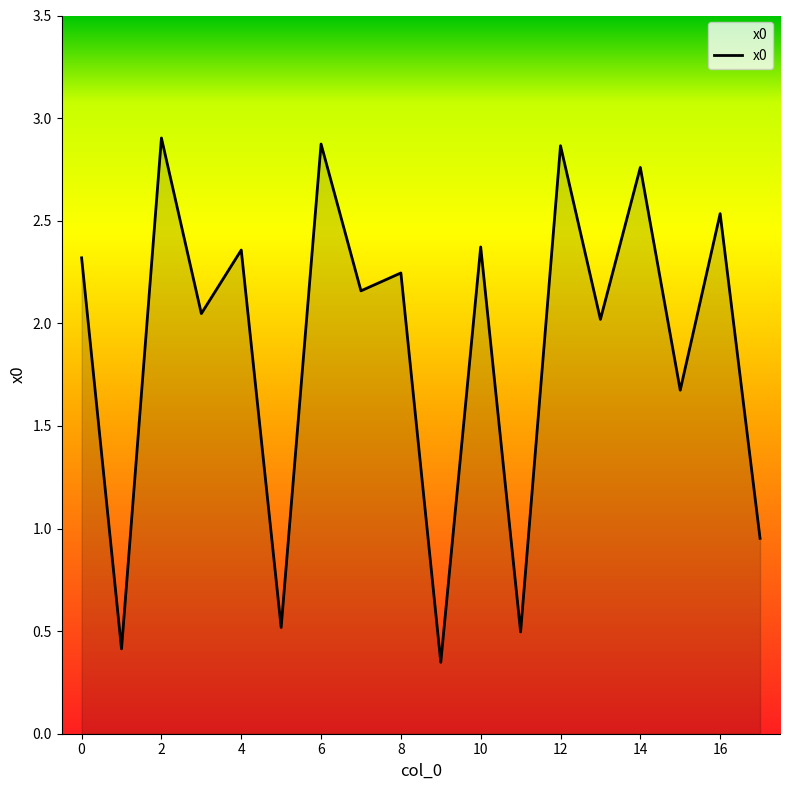

What is the difference between the maximum and minimum values?

2.6